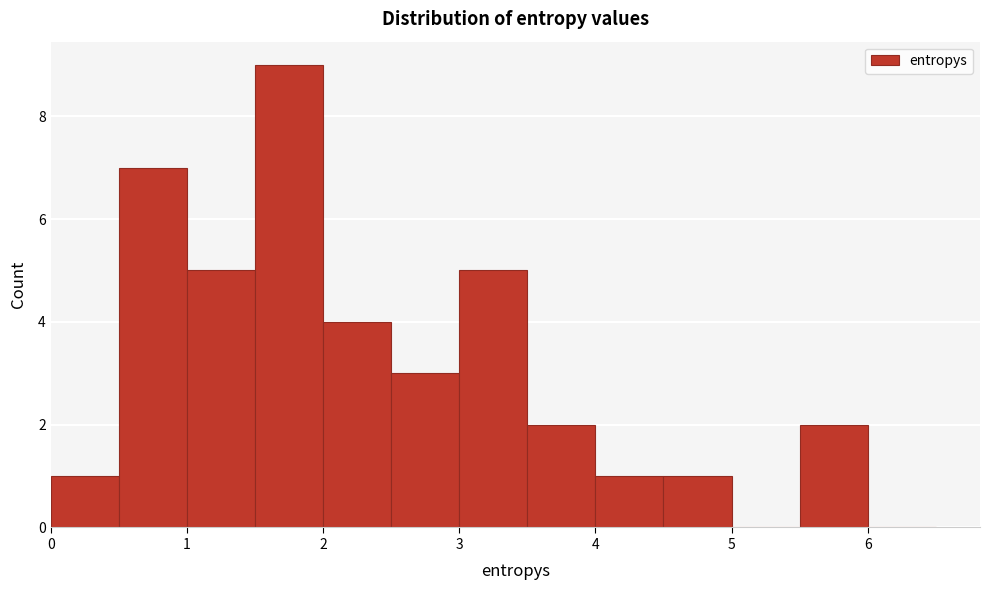

Which range on the x-axis has the tallest bar?

1.5 to 2.0